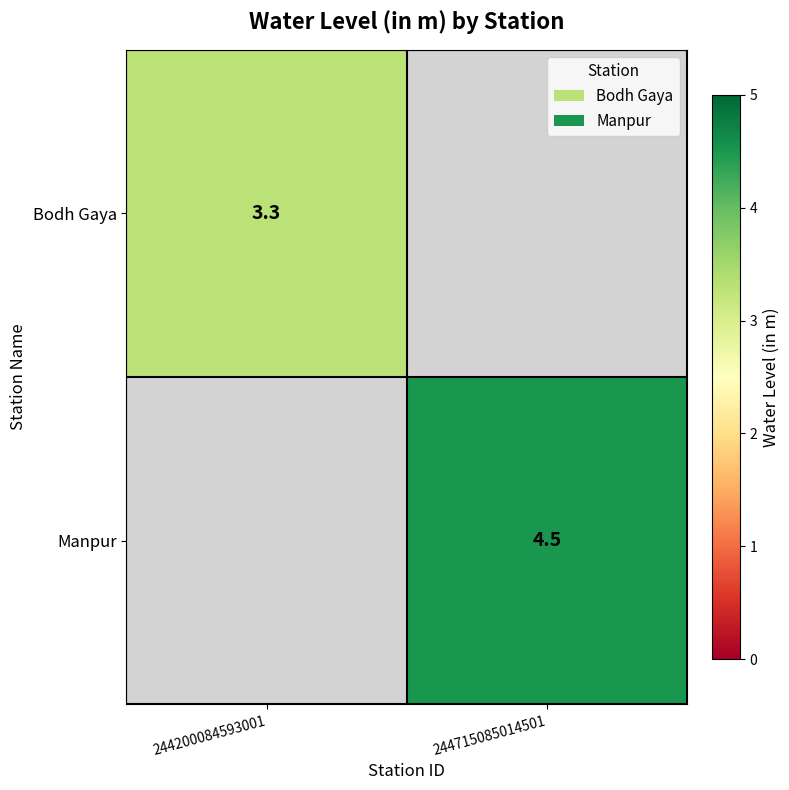

The Bodh Gaya series shows 4.6 at 244200084593001. True or false?

False